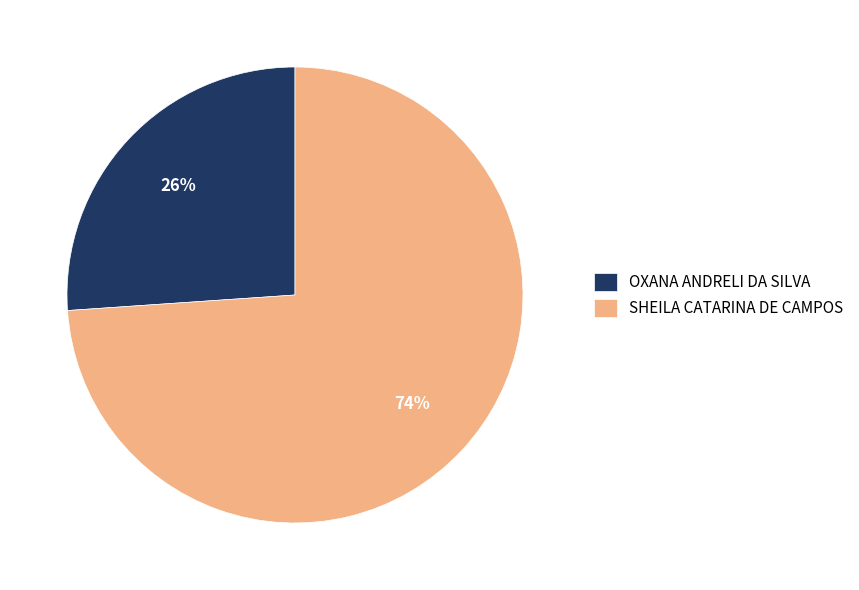

How many segments does this pie chart have?

2